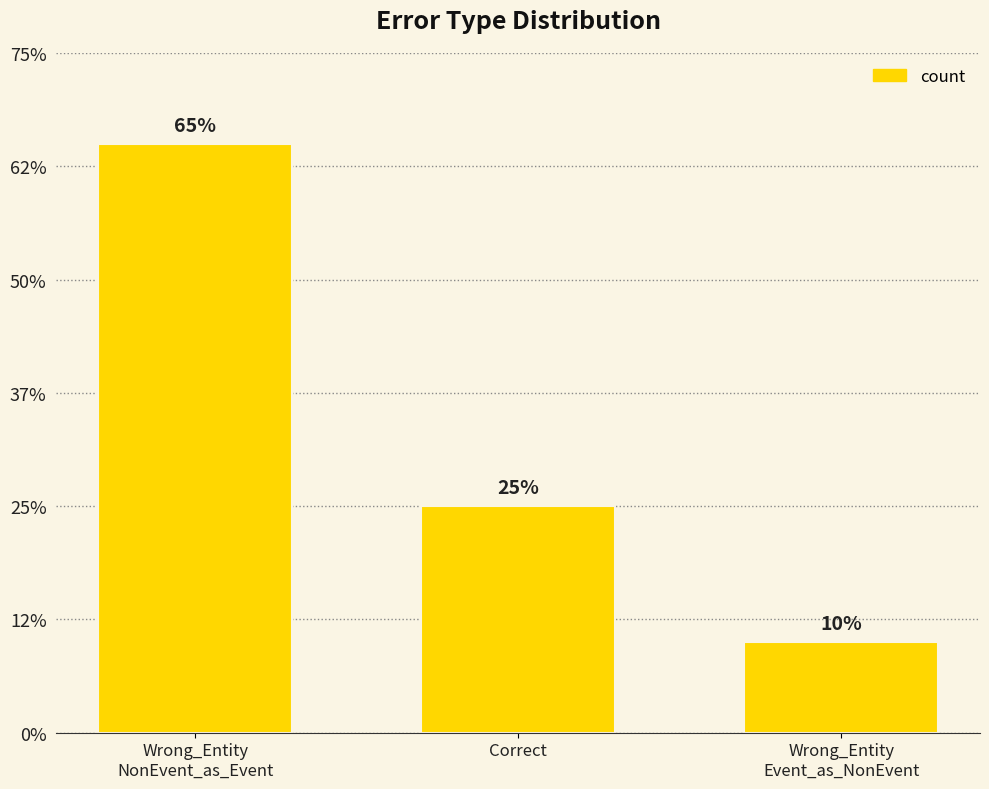

Are the bars horizontal?

No